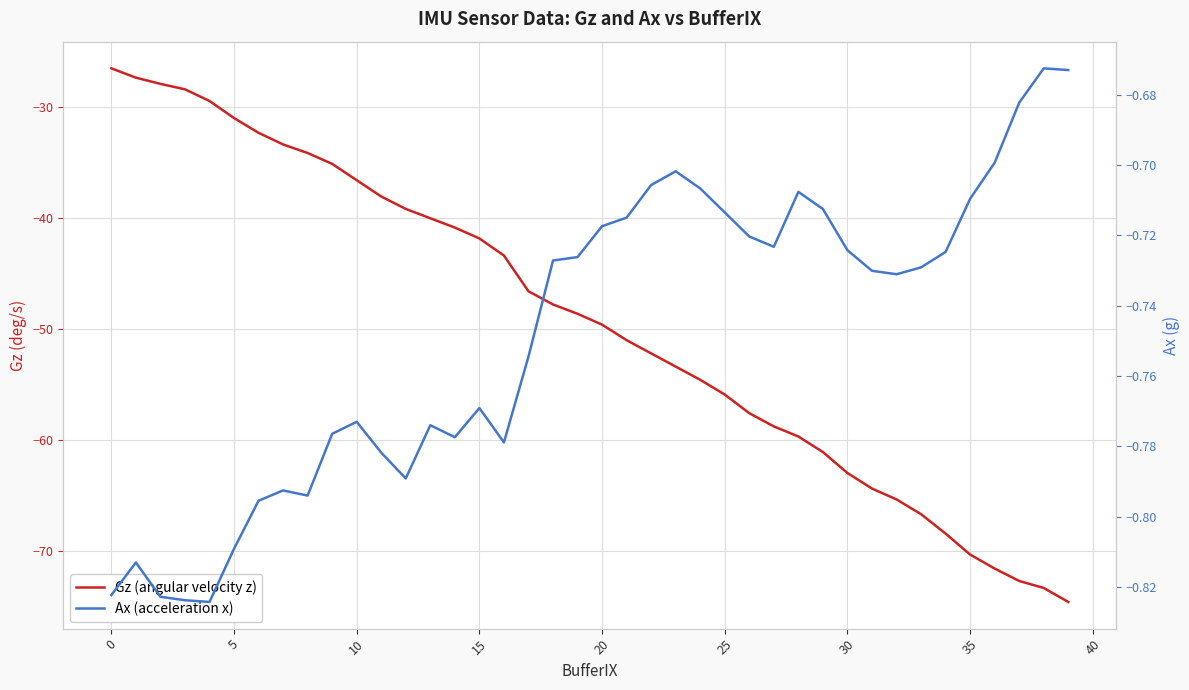

Reading left to right, extract all data points from this chart.

Gz (angular velocity z): -26.5	-27.4	-27.9	-28.4	-29.5	-31.0	-32.3	-33.4	-34.2	-35.1	-36.6	-38.1	-39.2	-40.0	-40.9	-41.9	-43.4	-46.6	-47.8	-48.6	-49.6	-51.0	-52.2	-53.4	-54.6	-55.9	-57.6	-58.8	-59.7	-61.1	-63.0	-64.4	-65.4	-66.7	-68.5	-70.3	-71.6	-72.7	-73.4	-74.6
Ax (acceleration x): -0.8	-0.8	-0.8	-0.8	-0.8	-0.8	-0.8	-0.8	-0.8	-0.8	-0.8	-0.8	-0.8	-0.8	-0.8	-0.8	-0.8	-0.8	-0.7	-0.7	-0.7	-0.7	-0.7	-0.7	-0.7	-0.7	-0.7	-0.7	-0.7	-0.7	-0.7	-0.7	-0.7	-0.7	-0.7	-0.7	-0.7	-0.7	-0.7	-0.7